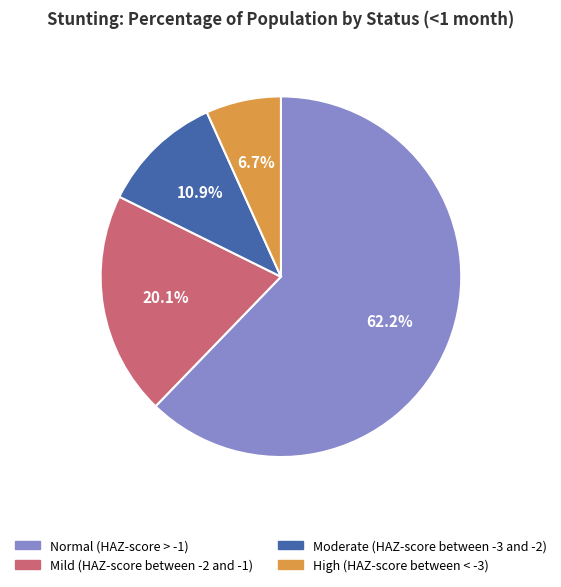

Which slice is the largest?

Normal (HAZ-score > -1)